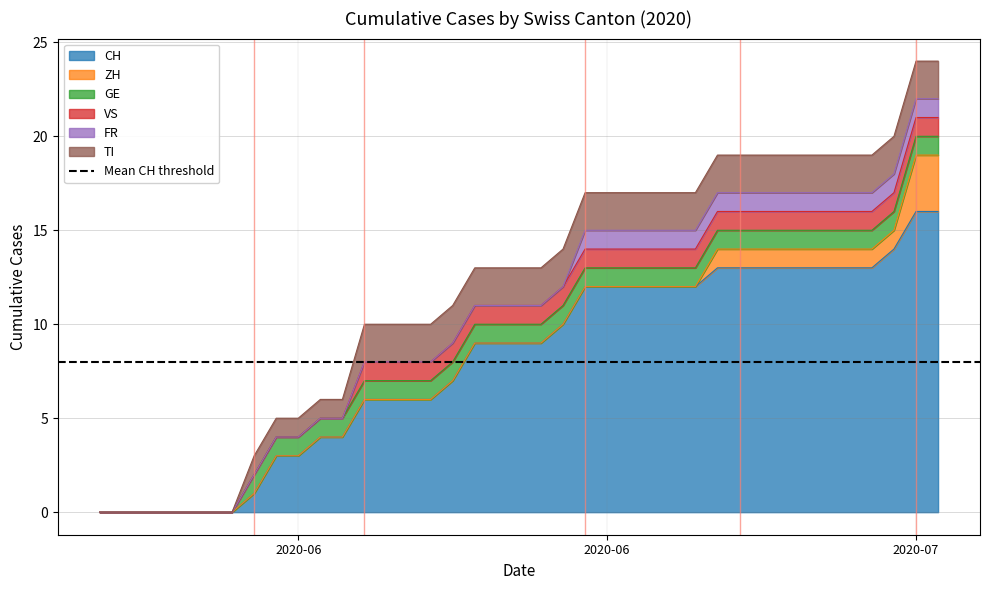

What is the difference between the maximum and minimum values in the FR series?

1